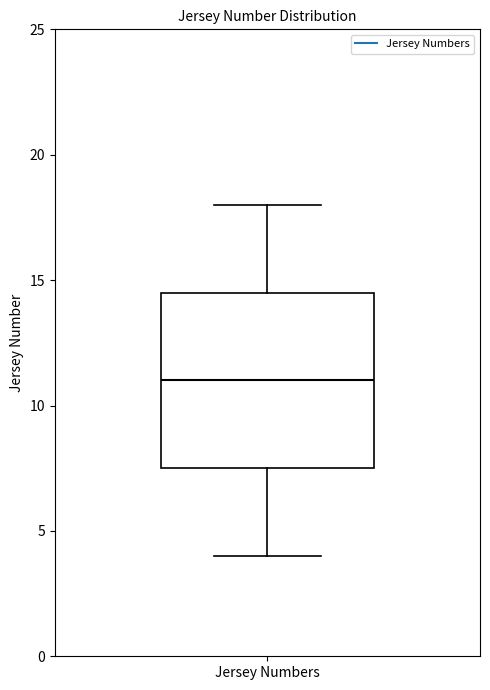

Read this box plot against the y-axis: the position of the median line, the range covered by the box, and the ends of both whiskers. The values are not printed on the chart, so give them approximately, as read against the axis.

median 11.0, box 7.5 to 14.5, whiskers 4.0 to 18.0